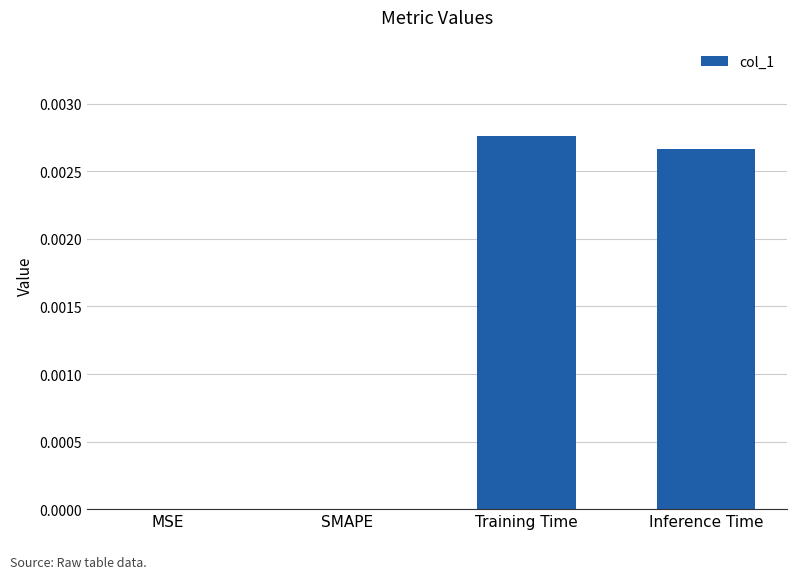

The value at Training Time is 0.0. True or false?

True